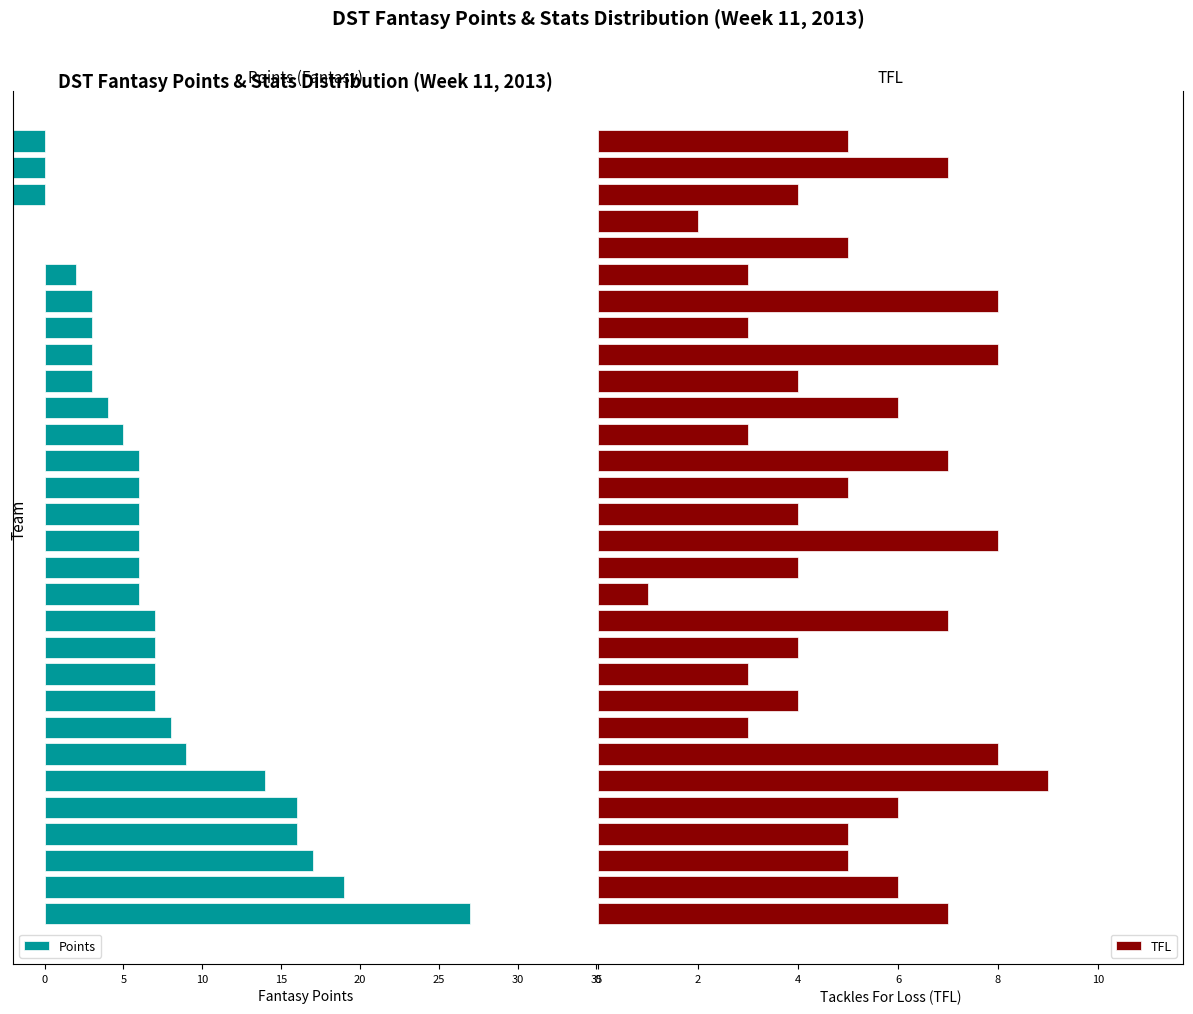

How many values in the TFL series are below 5?

13